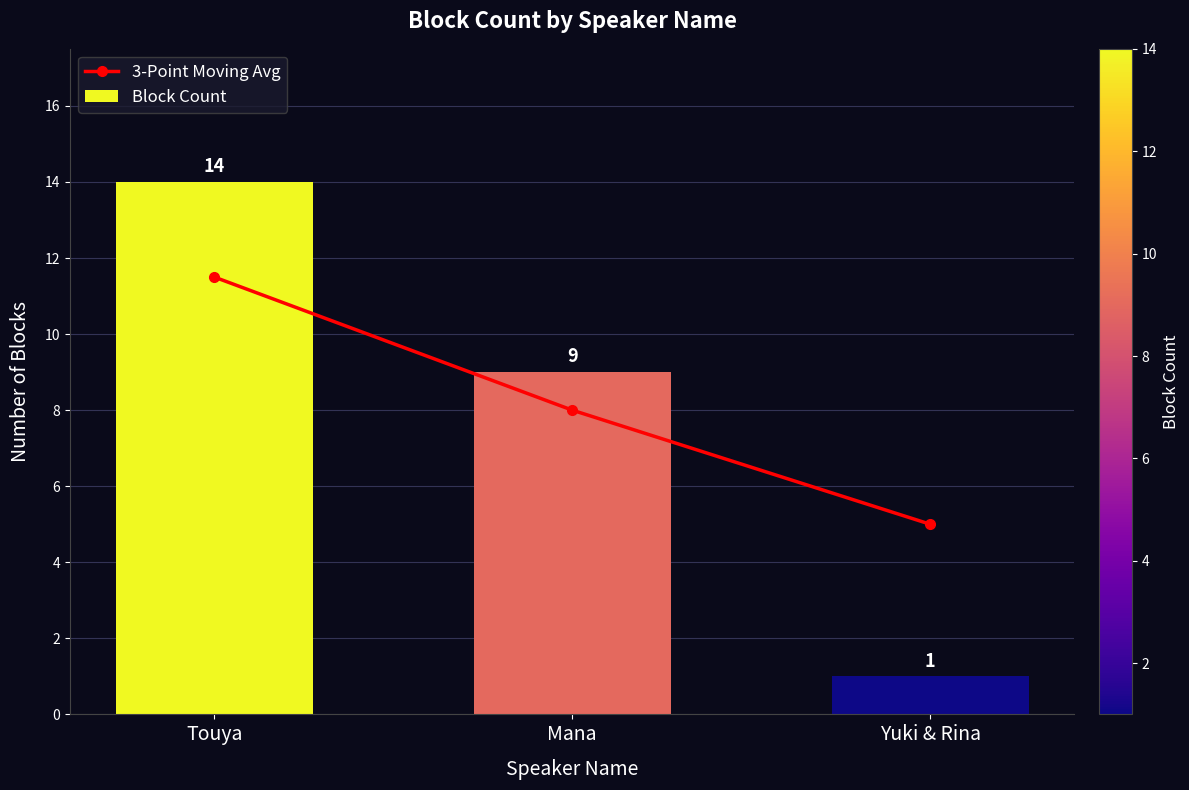

Which series has the largest range (max minus min)?

Block Count